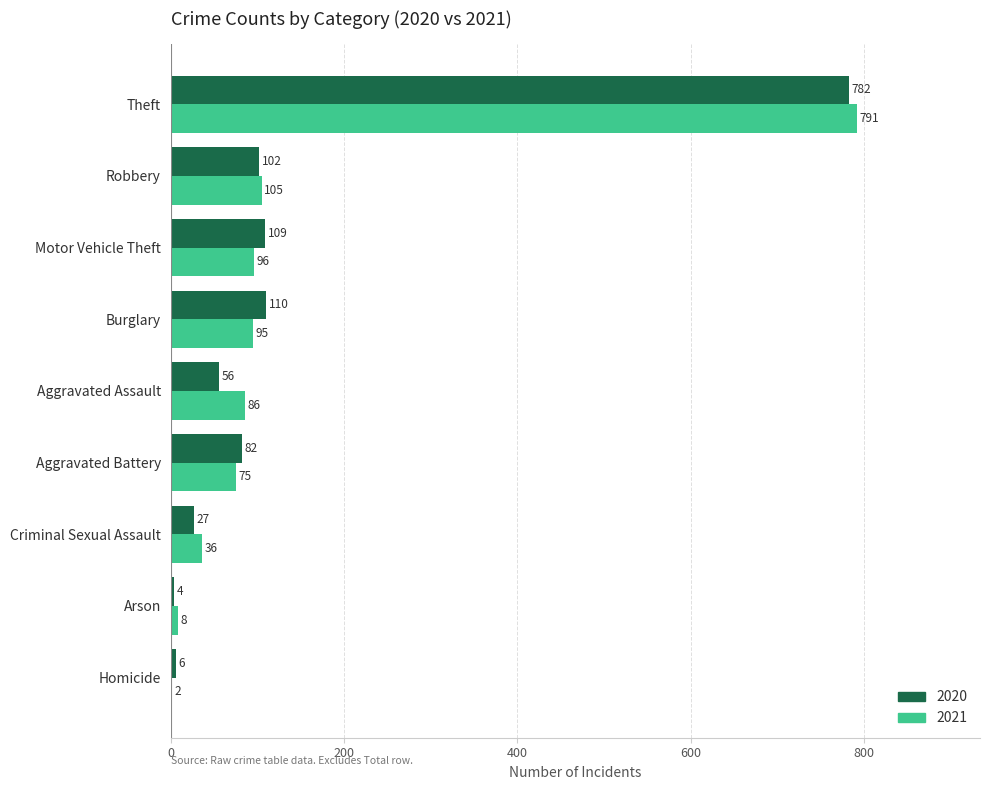

True or false: 2021 has a value of 55 at Robbery.

False